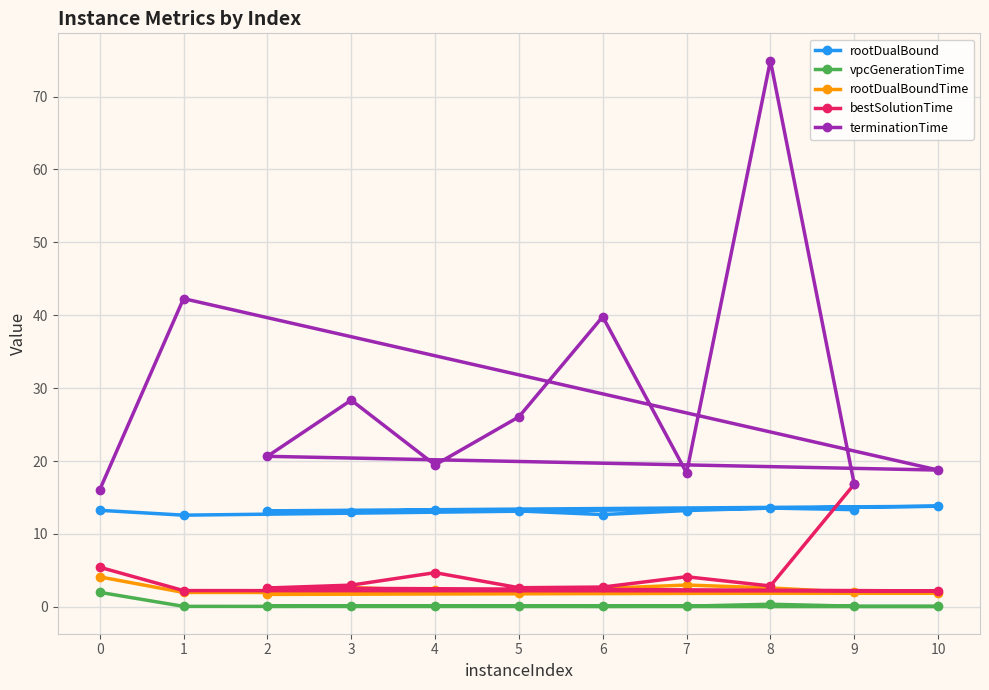

What is the difference between the bestSolutionTime values at 7 and 10?

1.9